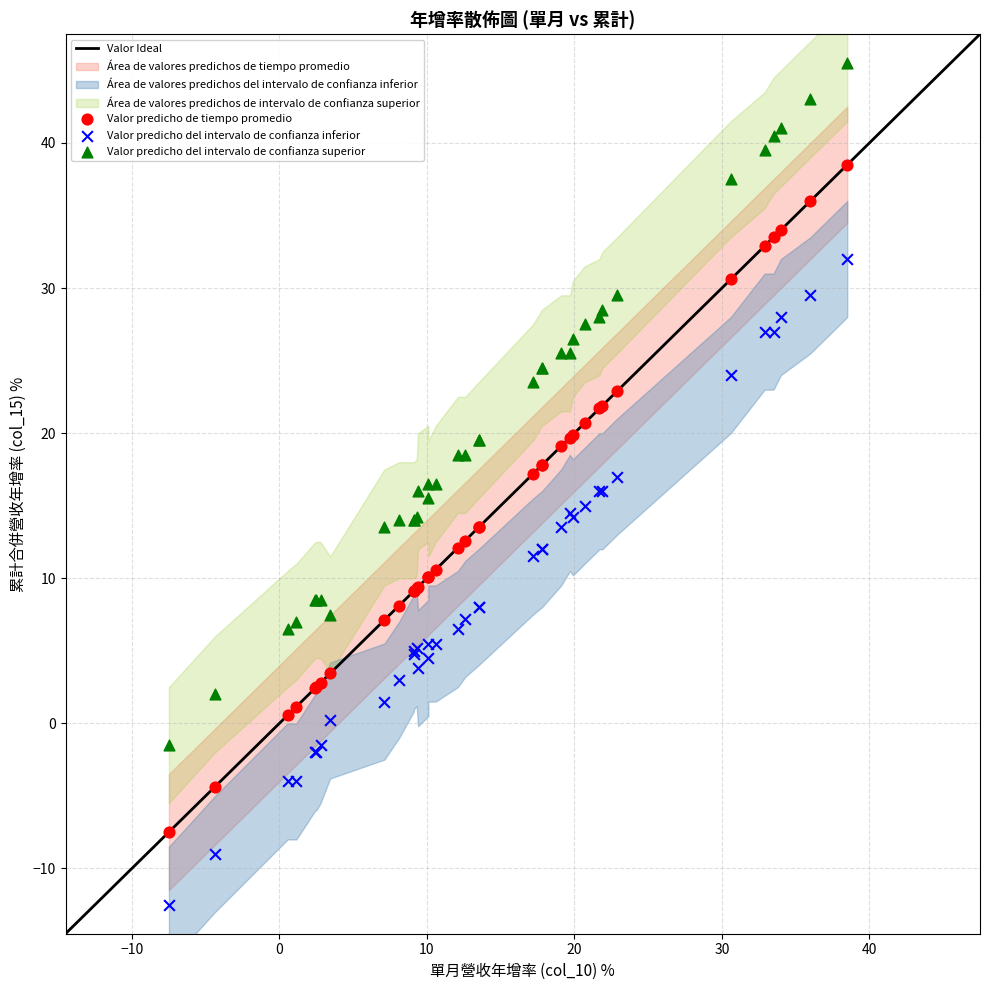

Which series has the widest spread of Y values?

Valor predicho del intervalo de confianza superior